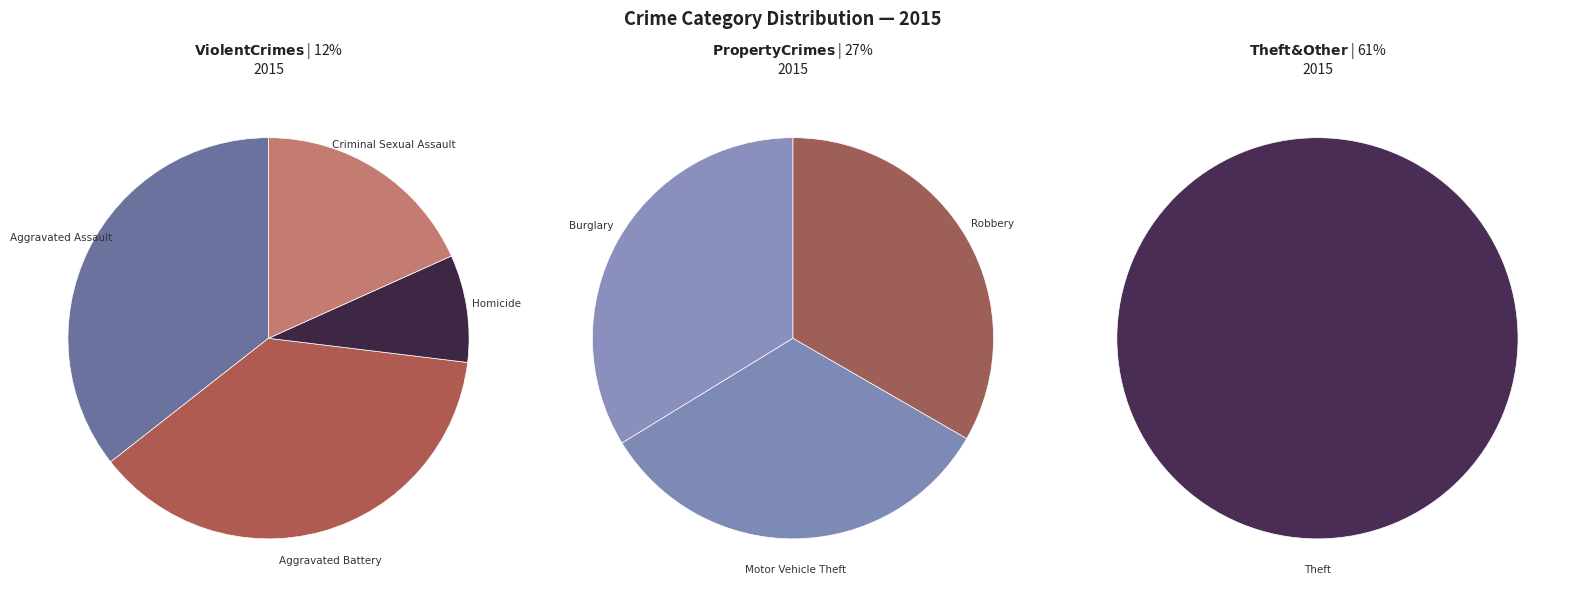

What is the change in value from Burglary to Homicide?

-72